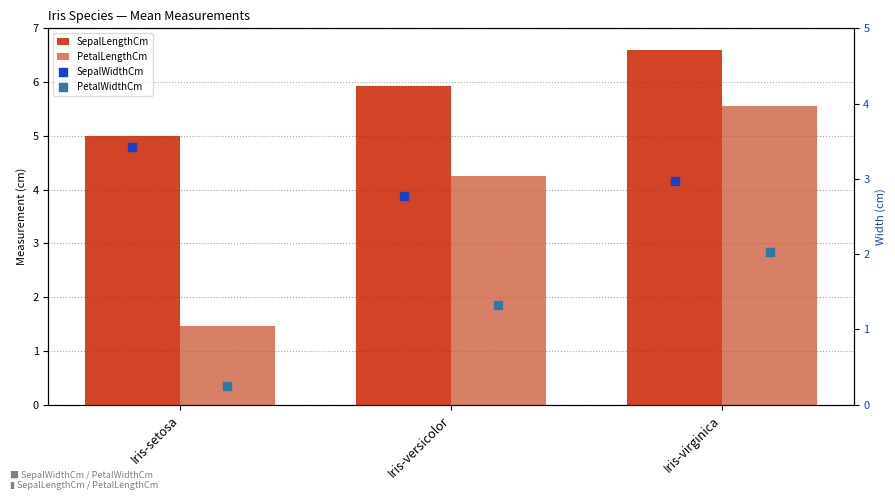

Is the value of SepalWidthCm at Iris-setosa greater than the value of PetalLengthCm at Iris-setosa?

Yes